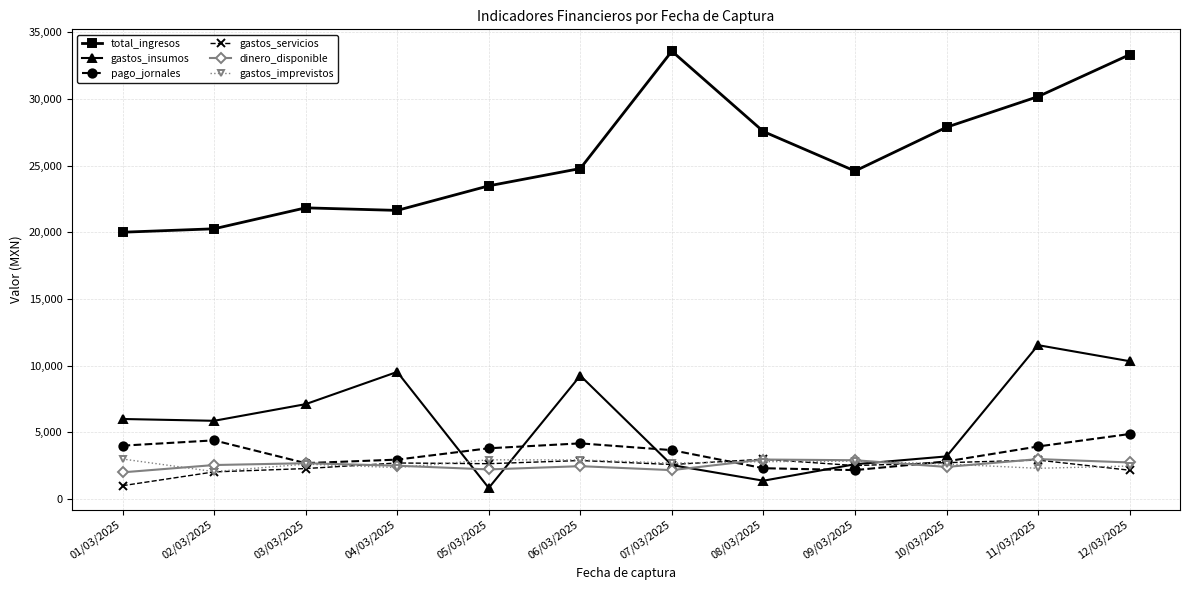

In dinero_disponible, how many points are lower than both neighbors (excluding endpoints)?

3